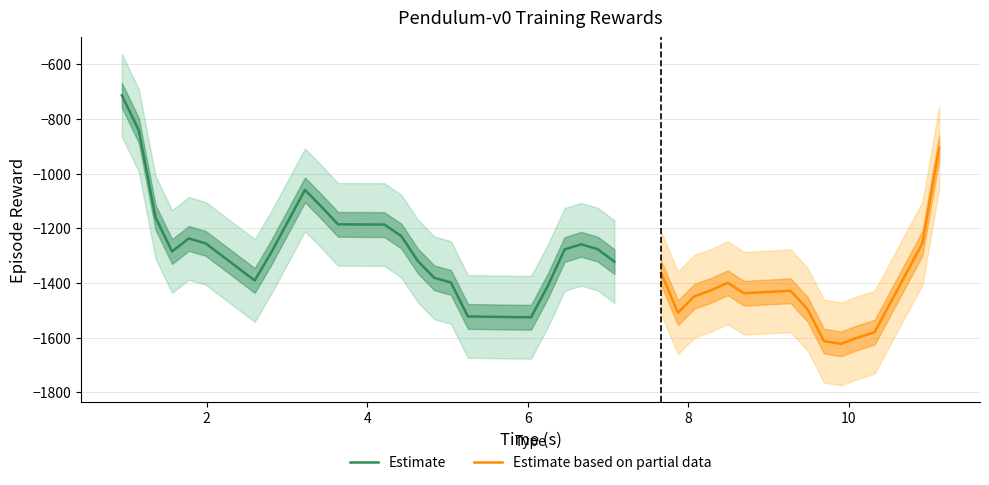

What is the lowest value of the Estimate series?

-1525.7